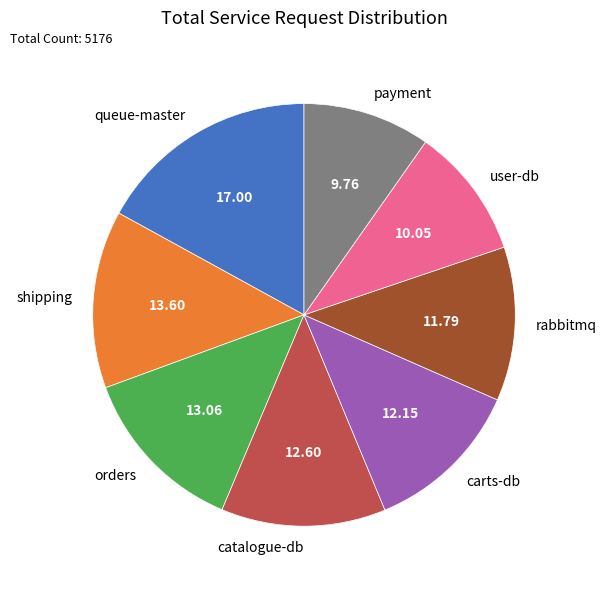

How many slices are in this pie chart?

8